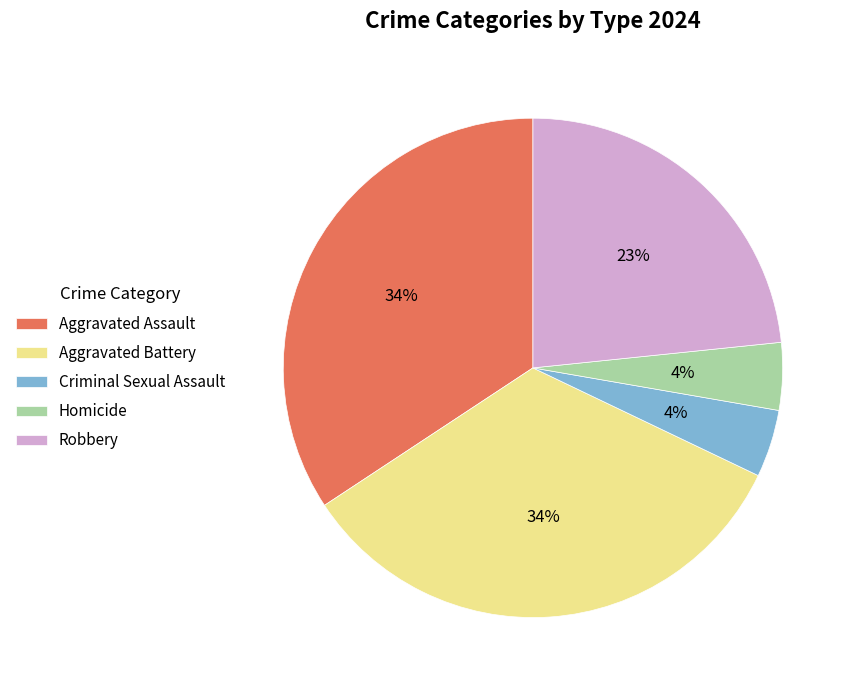

To the nearest percent, what is the difference between the largest and smallest slice percentages?

30%